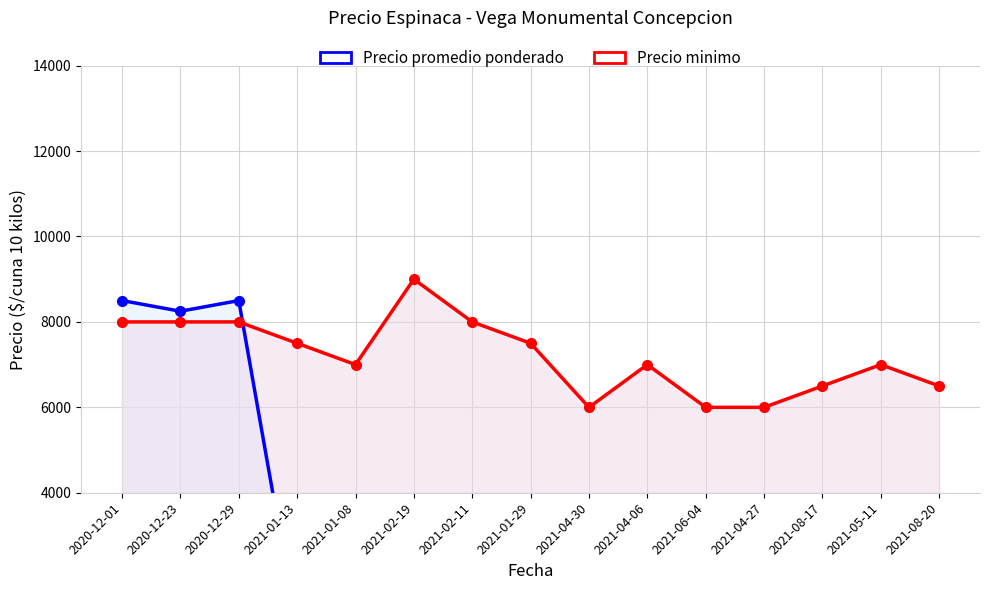

Where is the first local minimum for Precio minimo?

2021-01-08